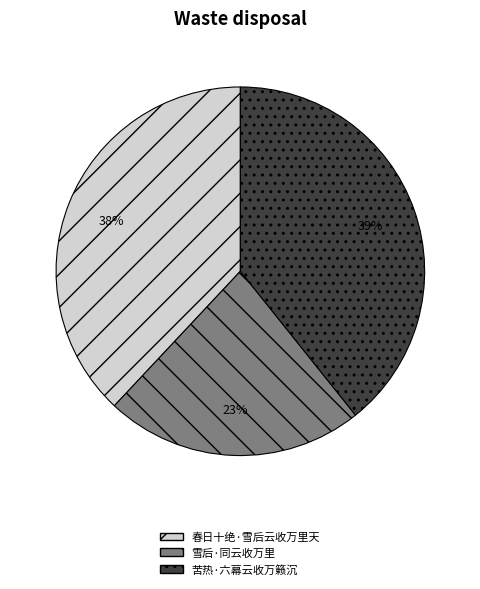

To the nearest percent, what portion does 春日十绝·雪后云收万里天 represent?

38%